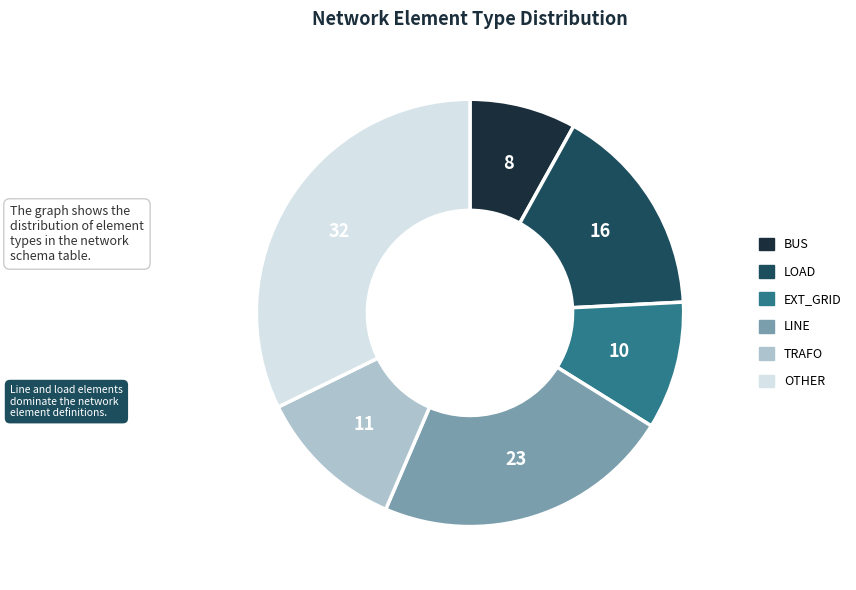

Is there any slice that represents more than half of the pie?

No